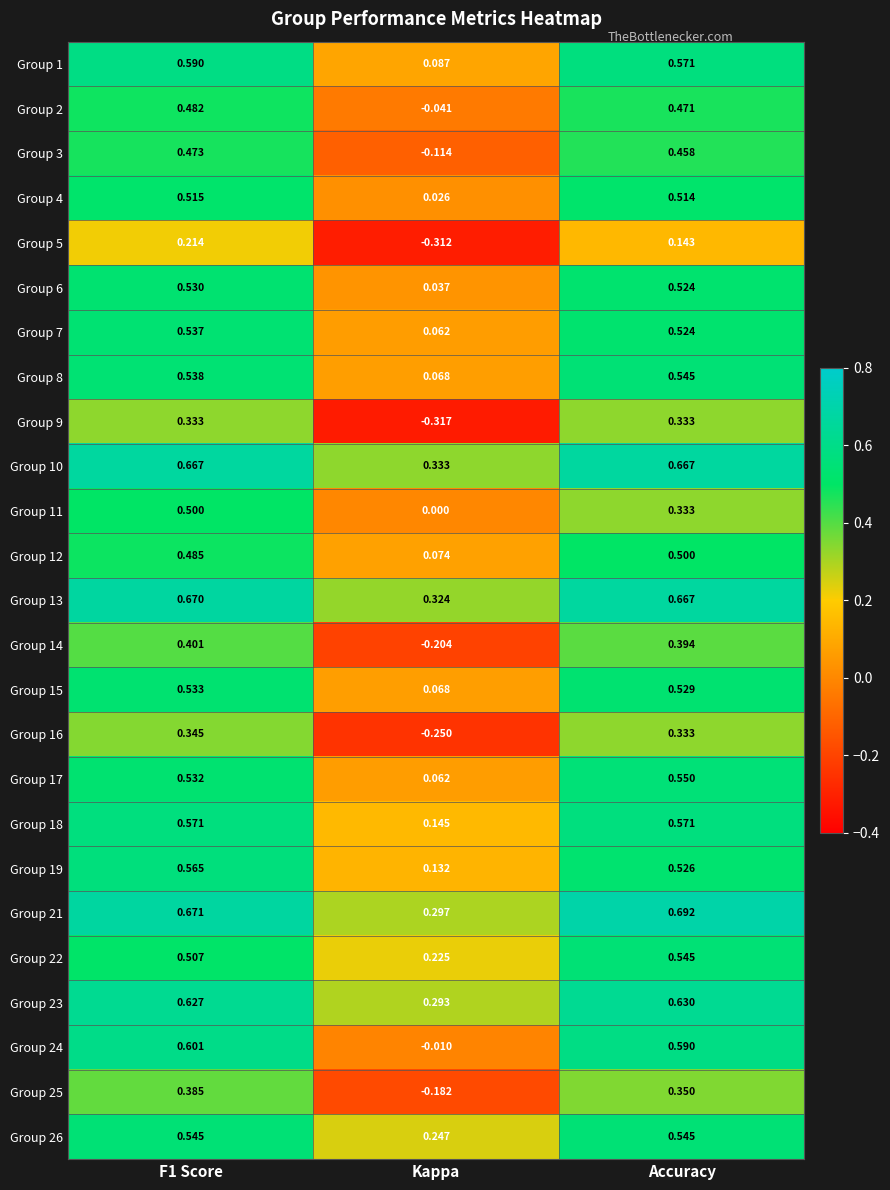

Is the value of Group 17 at Accuracy greater than the value of Group 13 at Kappa?

Yes